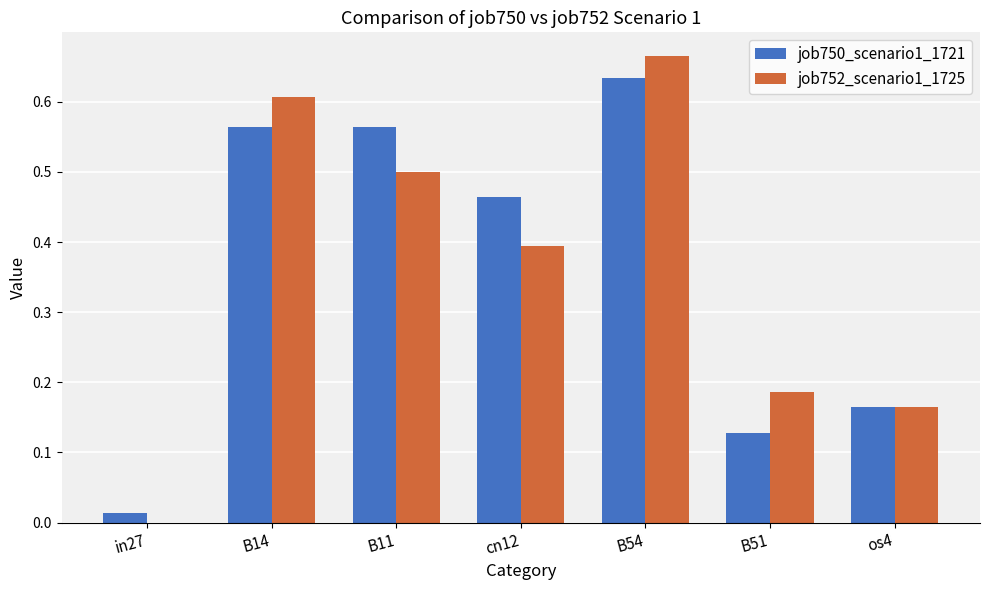

How many distinct data groups are displayed?

2